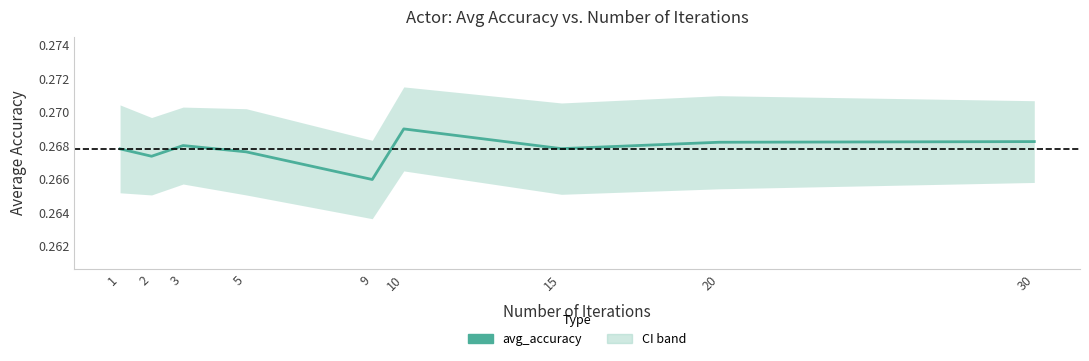

At which label is the value closest to 0?

9